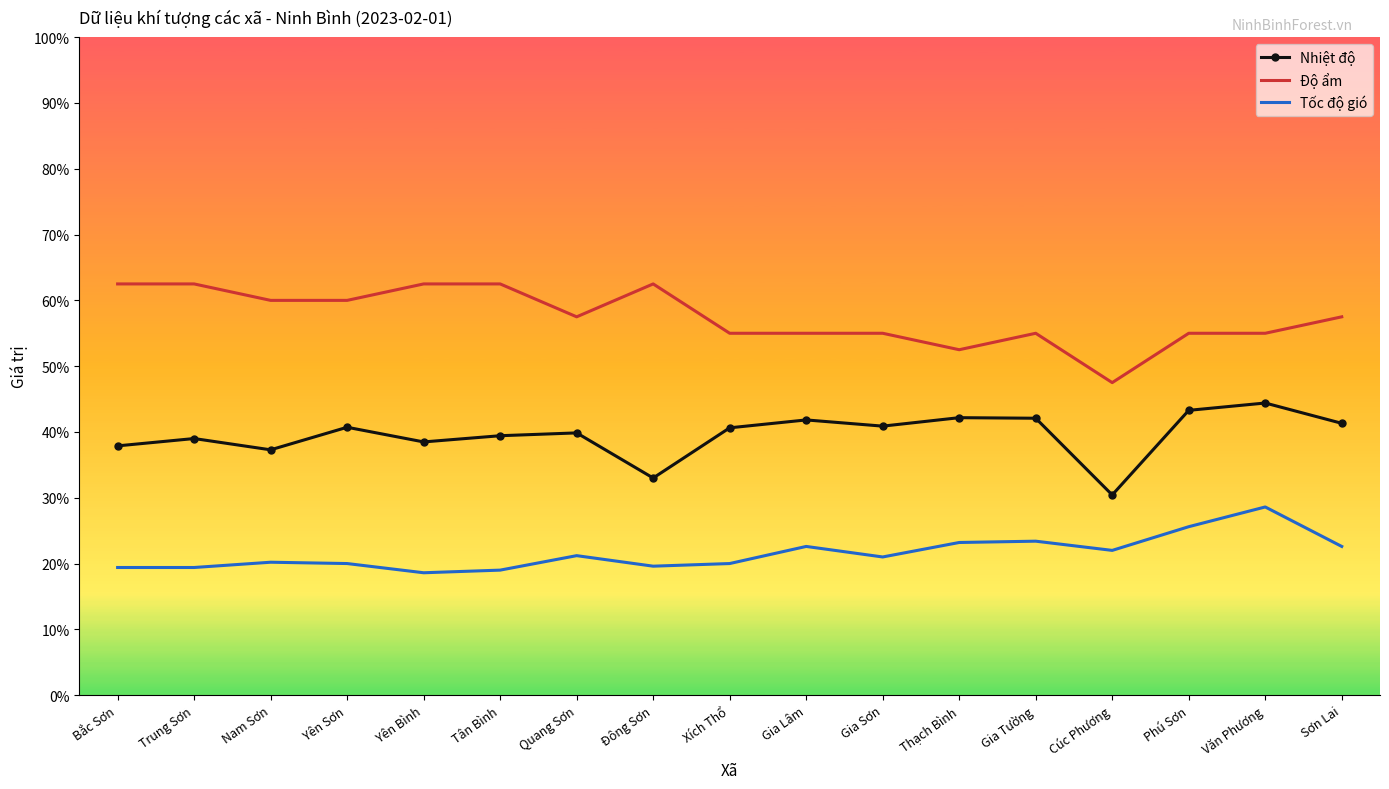

Which series has the largest total across all categories?

Độ ẩm